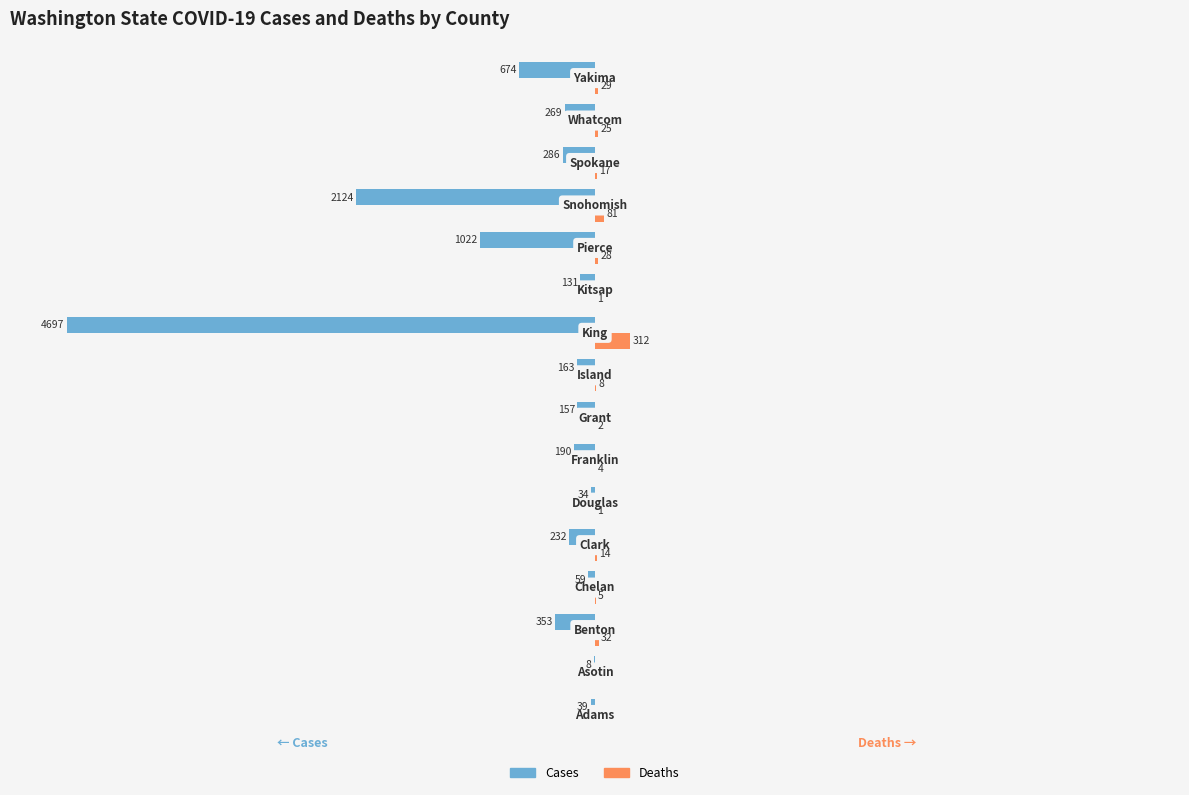

What are all the series names shown in the legend?

Cases, Deaths